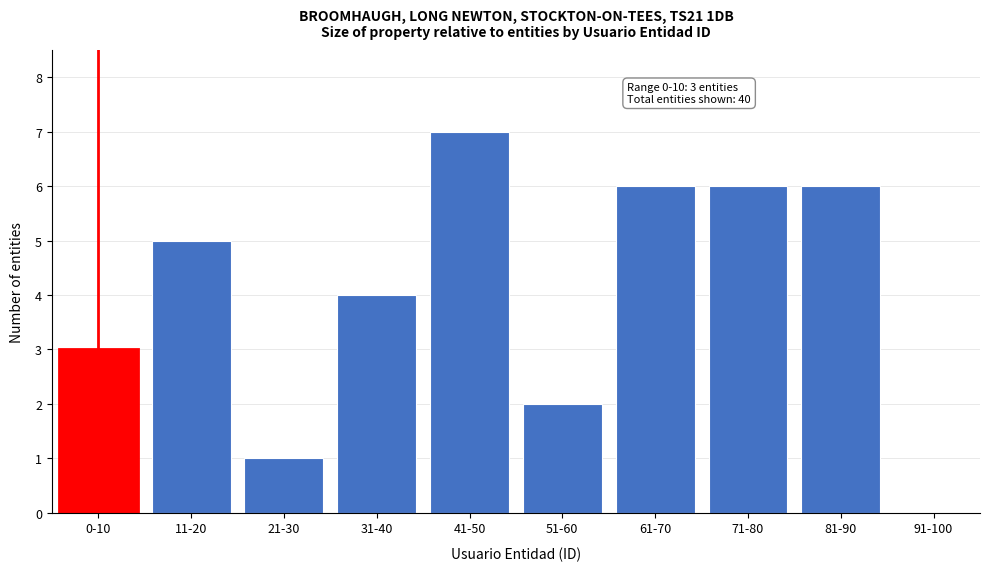

Reading left to right, transcribe all the data shown in this chart.

0-10=3	11-20=5	21-30=1	31-40=4	41-50=7	51-60=2	61-70=6	71-80=6	81-90=6	91-100=0